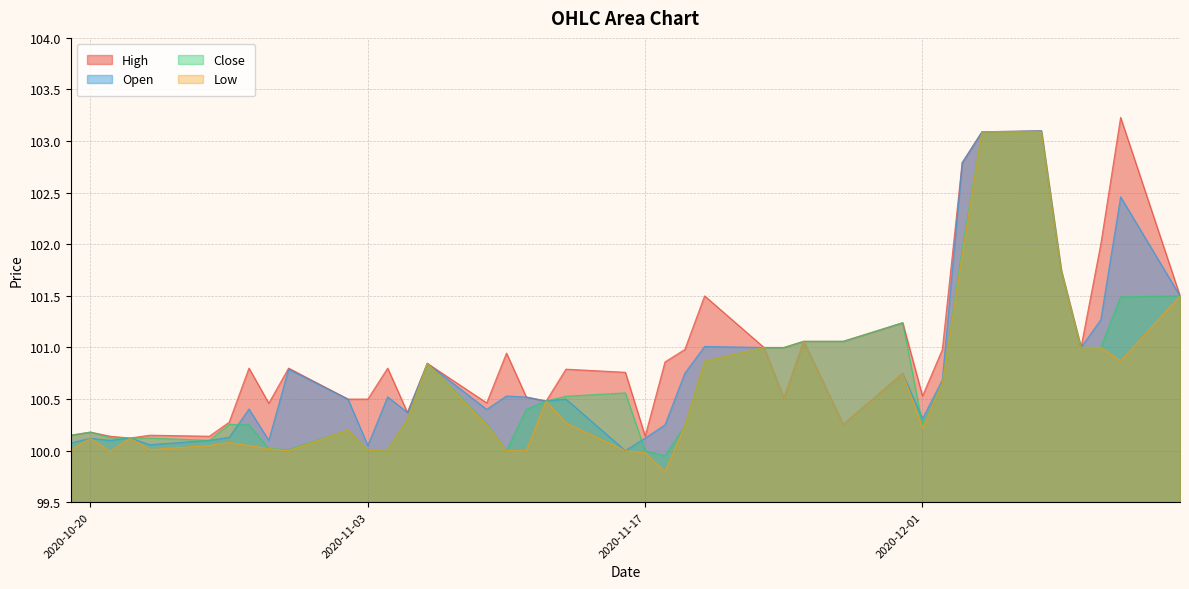

What is the label of the 26th point from the left?

2020-11-23